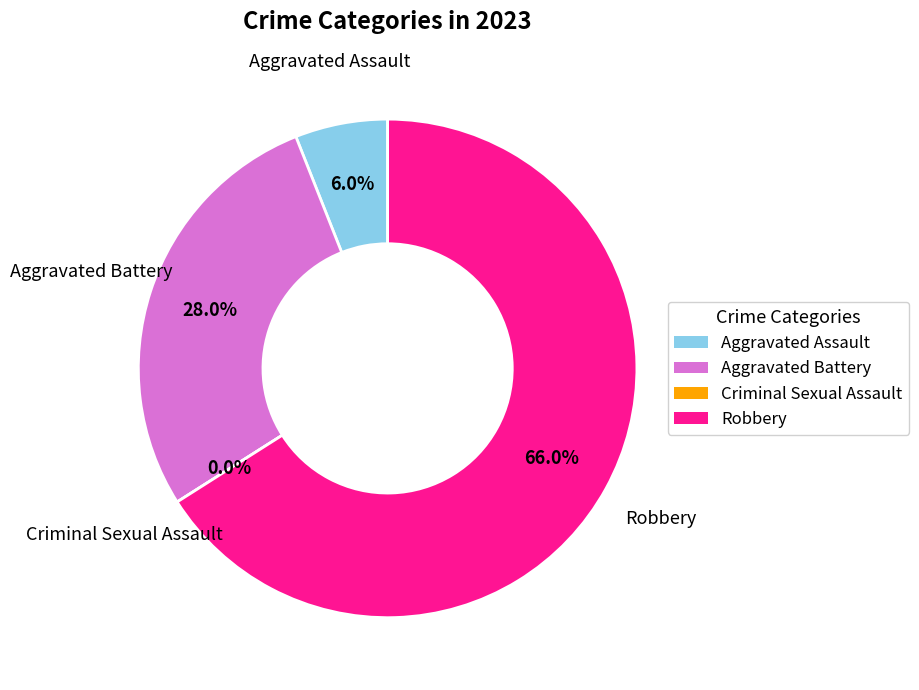

Rank the categories by value from highest to lowest.

Robbery, Aggravated Battery, Aggravated Assault, Criminal Sexual Assault